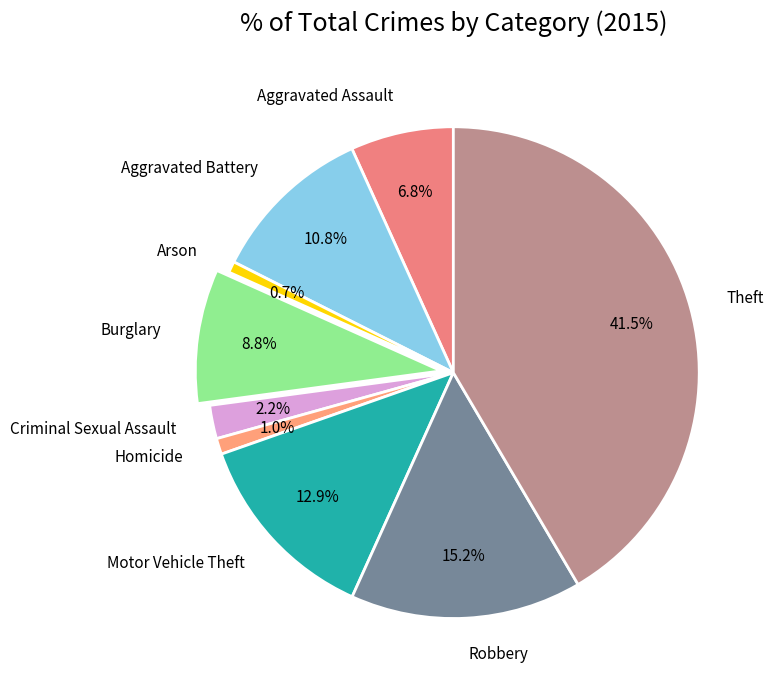

True or false: Arson accounts for 7% of the total.

False